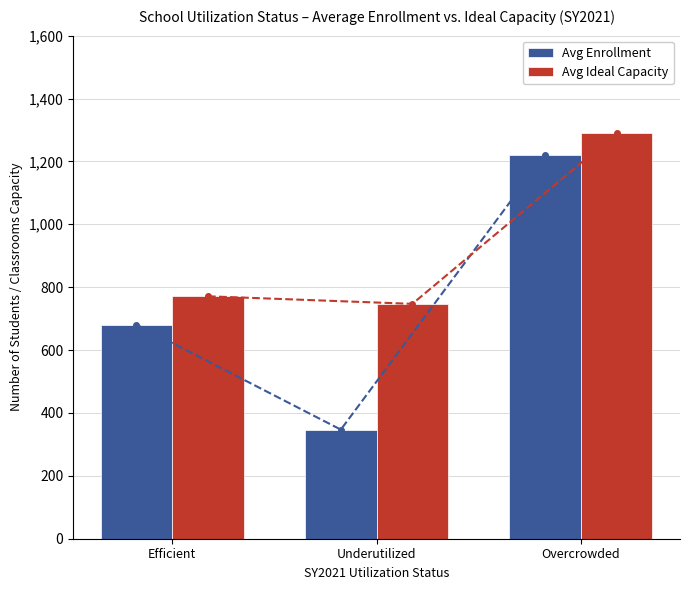

Reading right to left, extract all data points from this chart.

Avg Enrollment: 1221	347	681
Avg Ideal Capacity: 1290	747	771